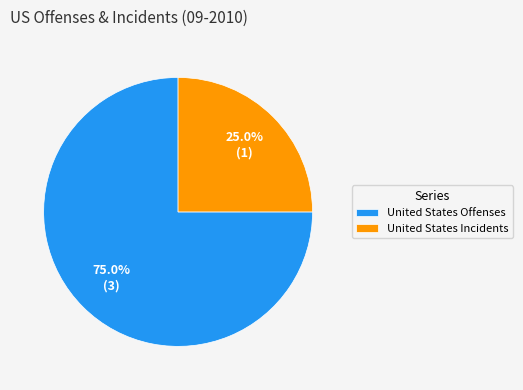

What percentage do United States Incidents and United States Offenses together represent?

100.0%